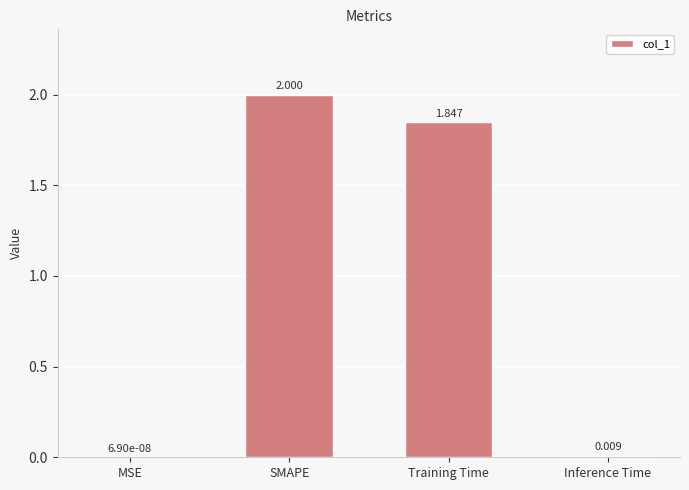

What is the sum of all values?

3.9